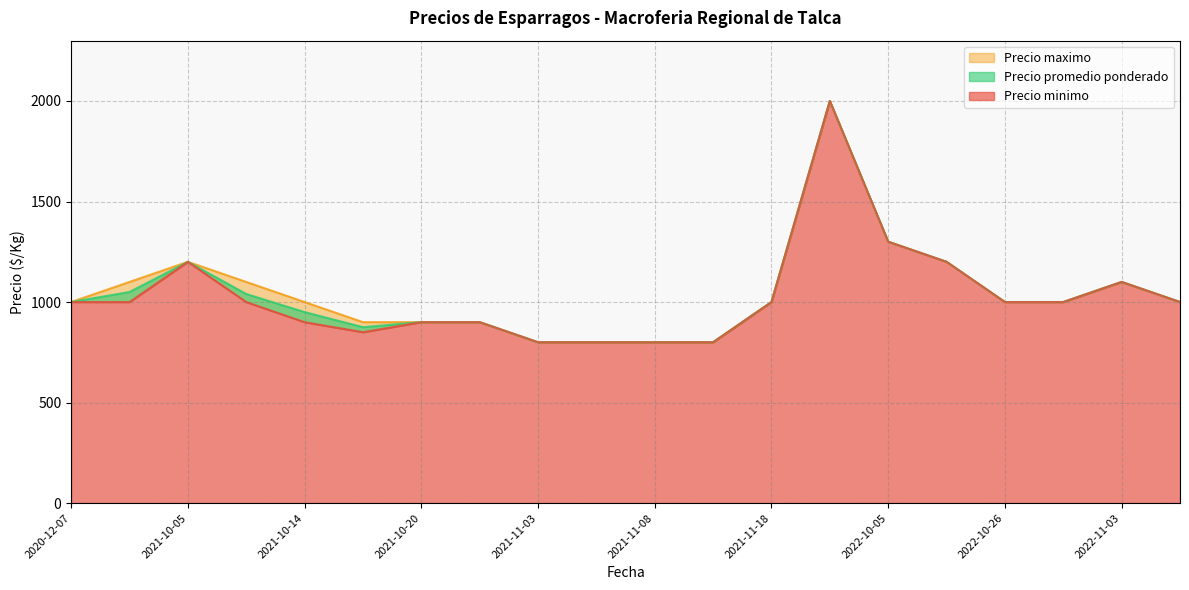

True or false: Precio maximo and Precio promedio ponderado cross at least once.

False